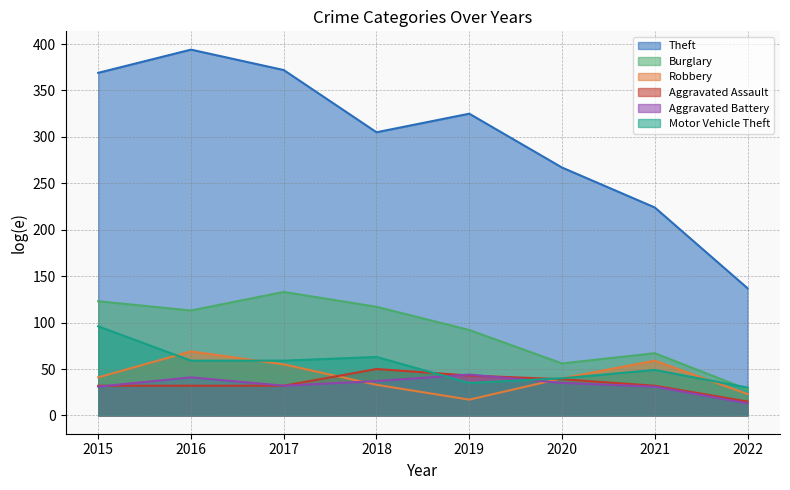

Where does the Motor Vehicle Theft series first go above 59?

2015